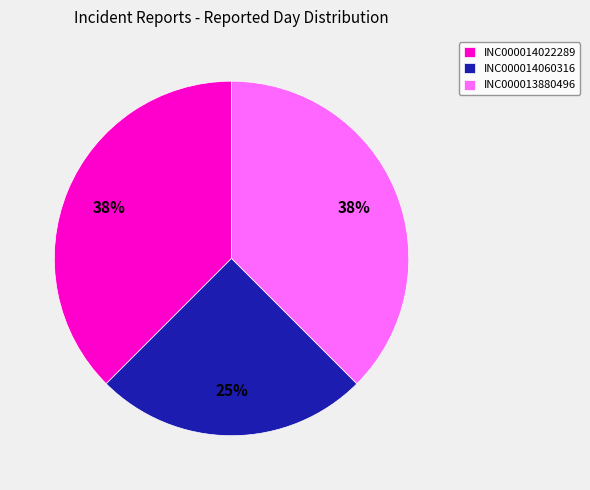

Does INC000013880496 account for over 50% of the chart?

No